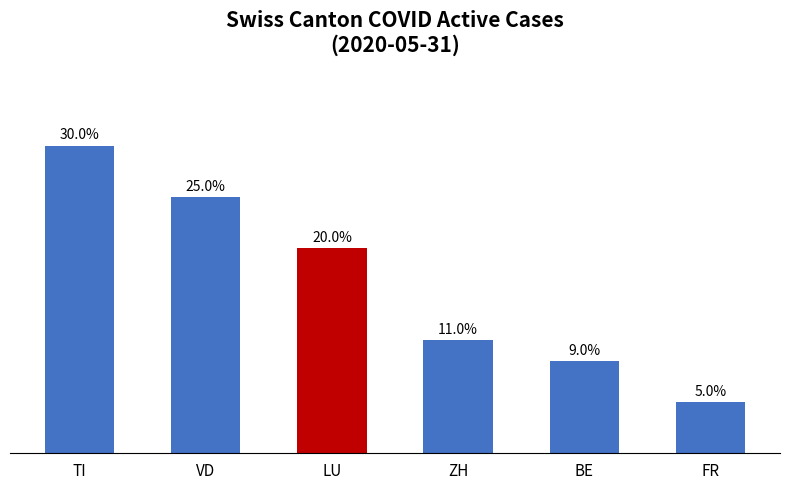

What is the label of the 6th bar from the left?

FR